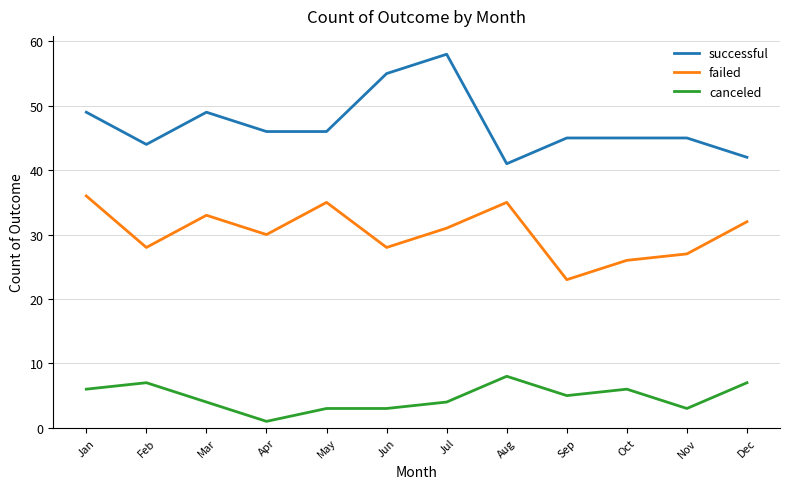

What is the greatest value displayed?

58